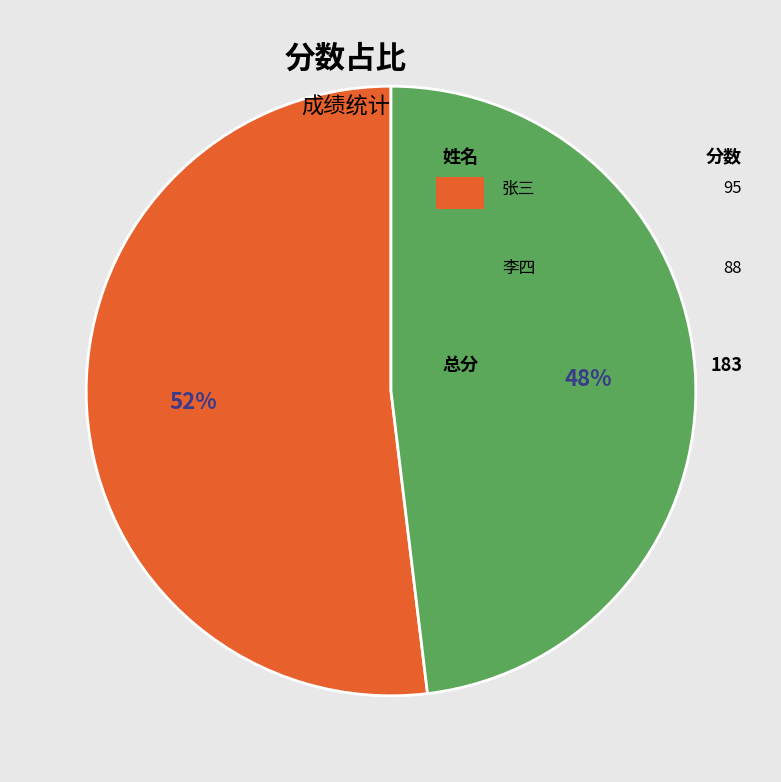

To the nearest percent, what is the average slice percentage?

50%